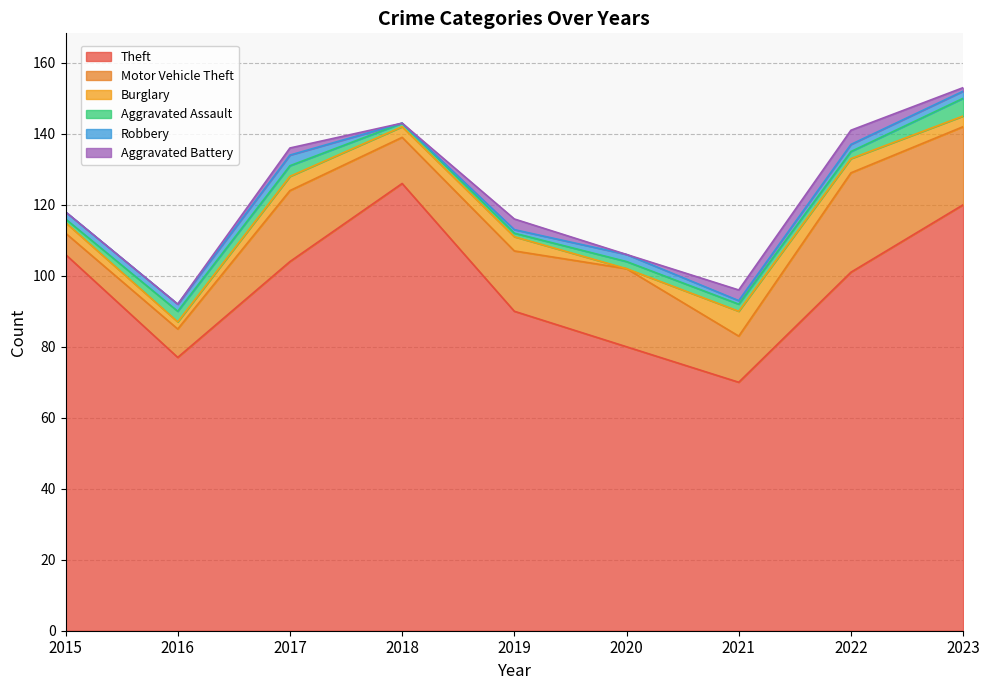

What is the difference between the Burglary values at 2022 and 2021?

3